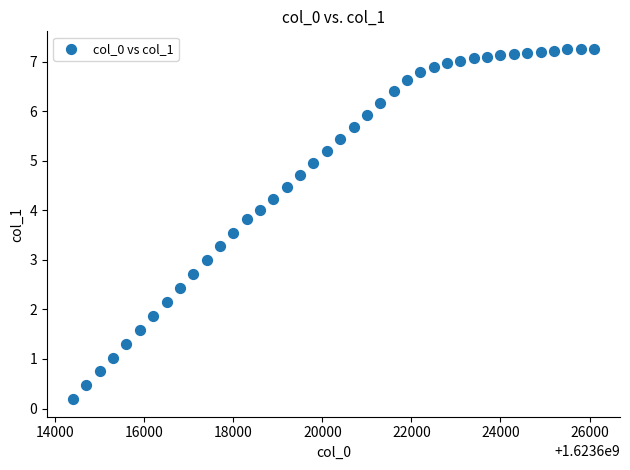

What is the range of Y values (max minus min)?

7.1